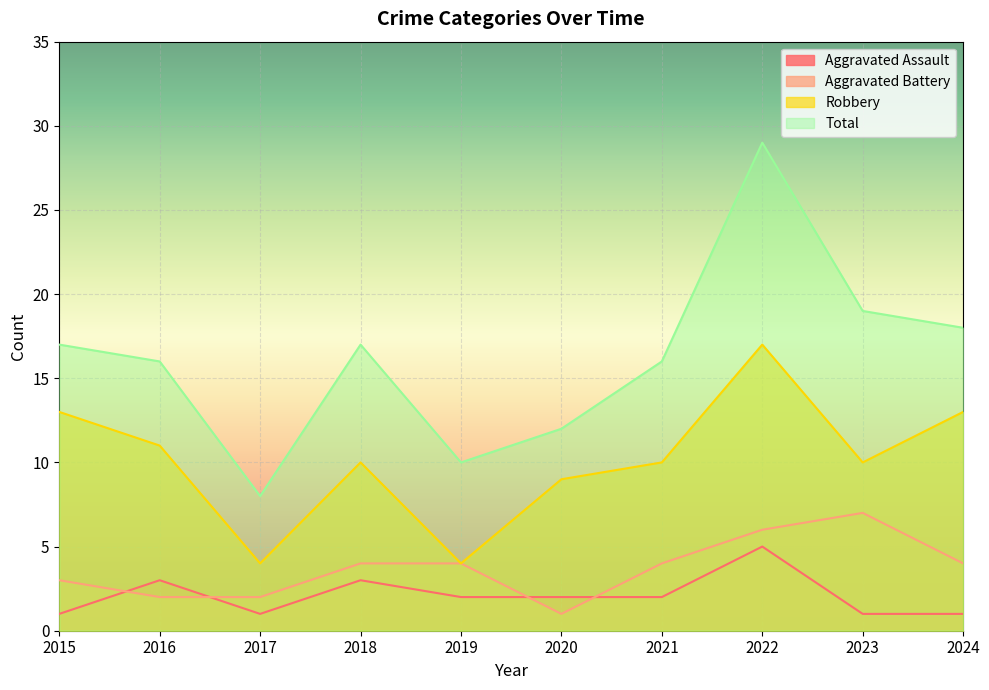

At which category does Robbery reach its first local valley?

2017